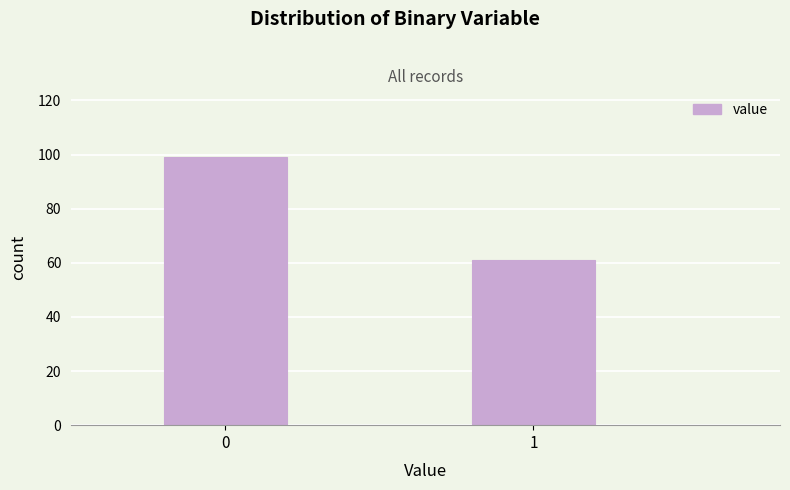

Reading left to right, list all the values displayed in this chart.

0=99	1=61